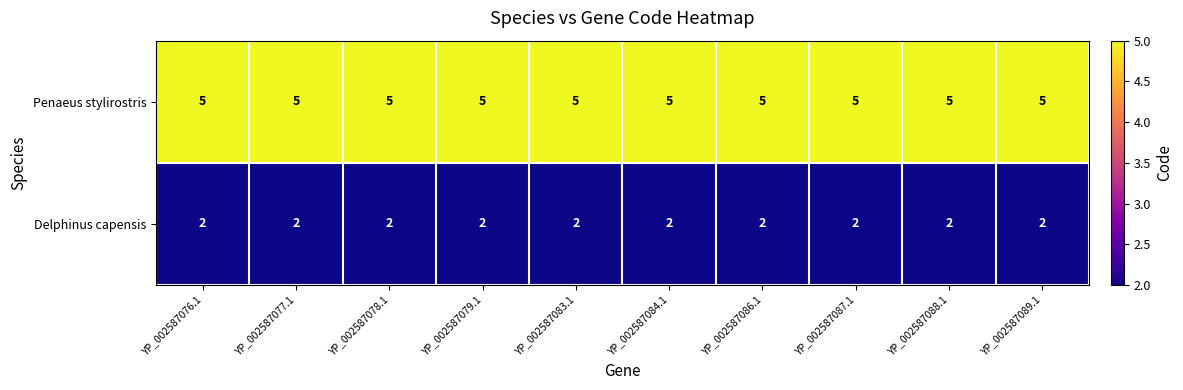

Rank the series by their average value, from lowest to highest.

Delphinus capensis, Penaeus stylirostris